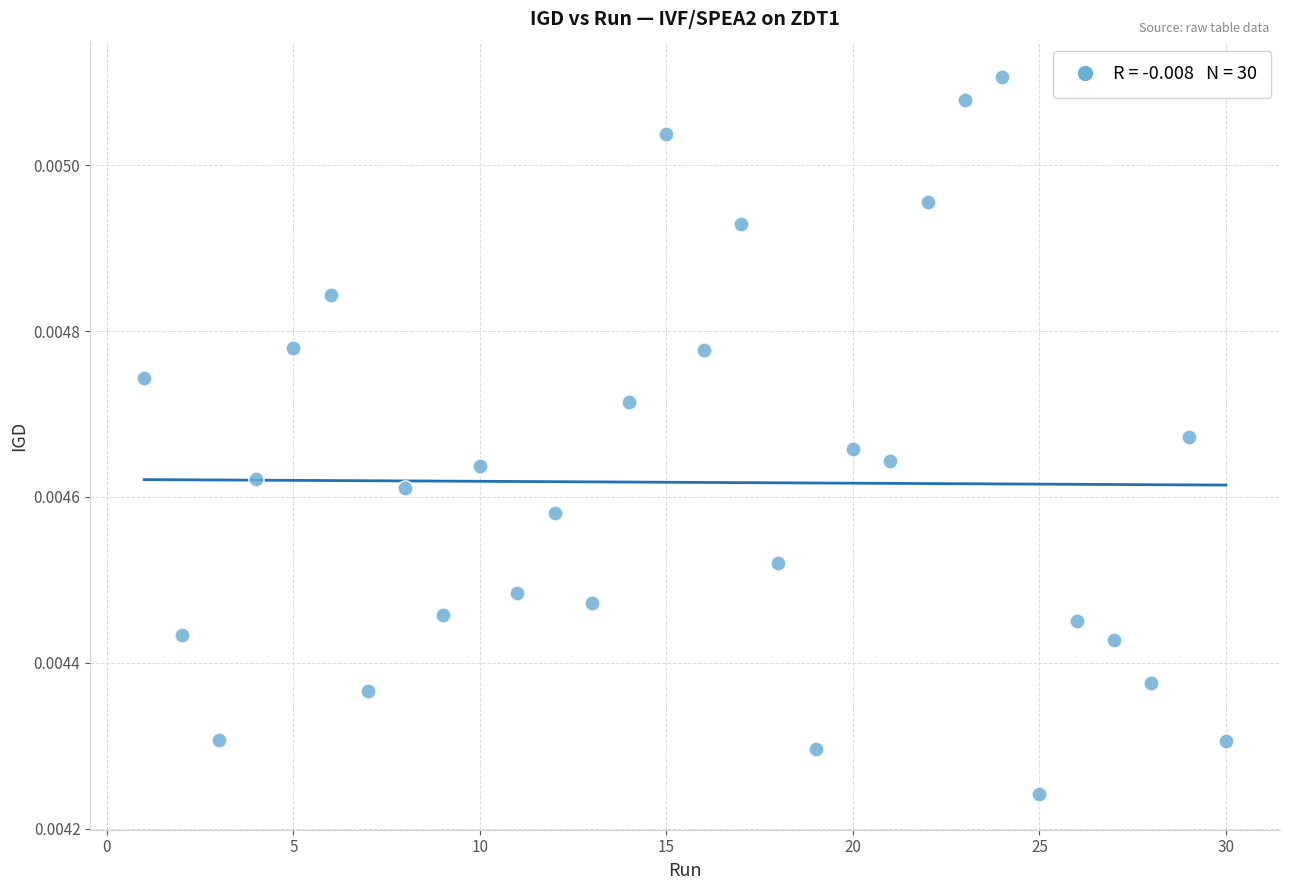

What is the range of X values (max minus min)?

29.0